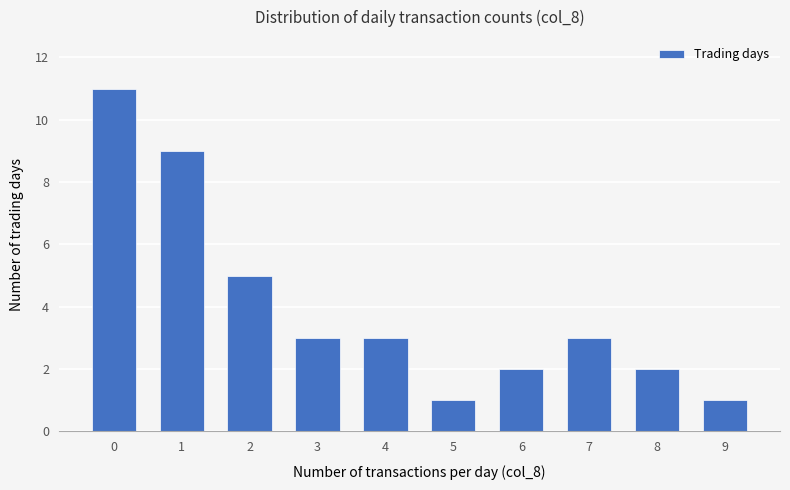

What is the change in value from 2 to 3?

-2